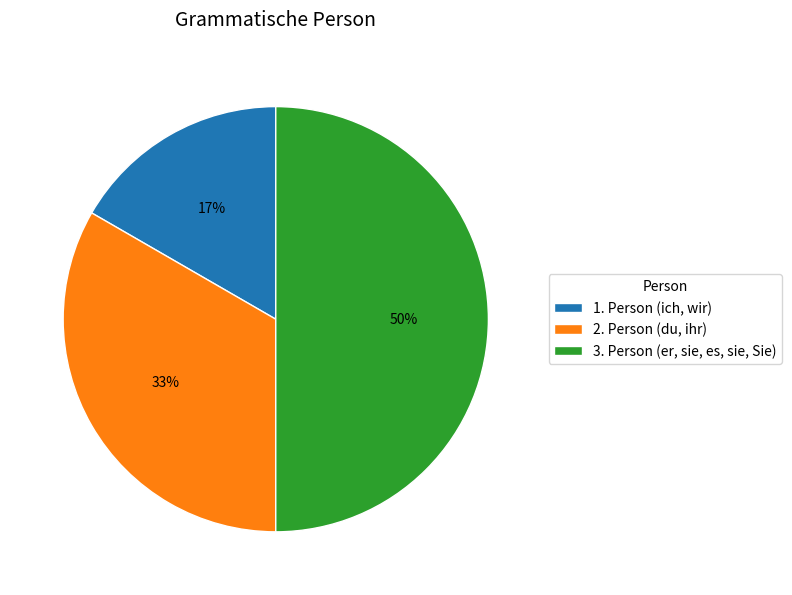

Between 2. Person (du, ihr) and 3. Person (er, sie, es, sie, Sie), which is larger?

3. Person (er, sie, es, sie, Sie)